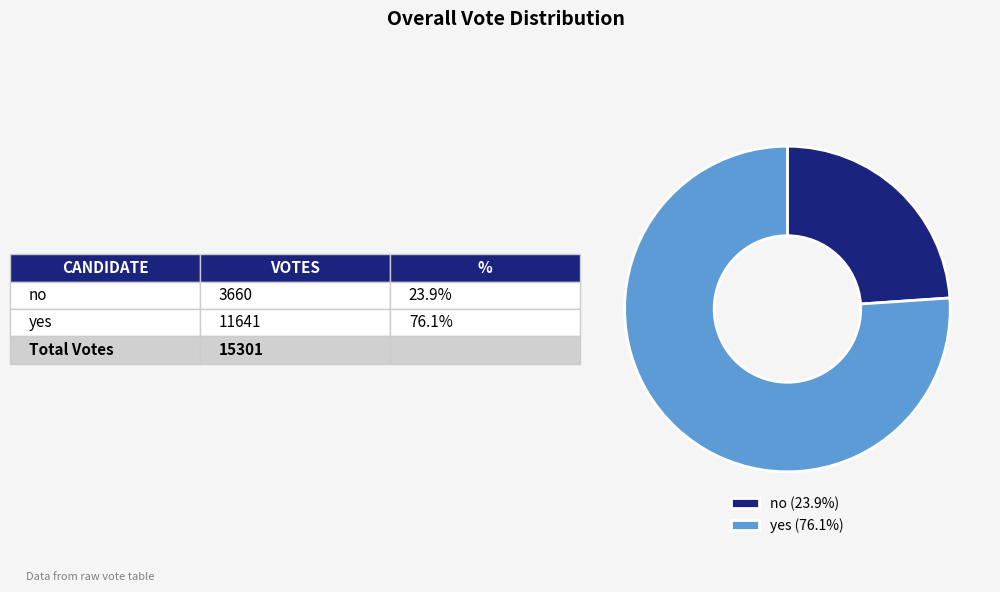

Do yes (76.1%) and no (23.9%) together represent more than half of the pie?

Yes